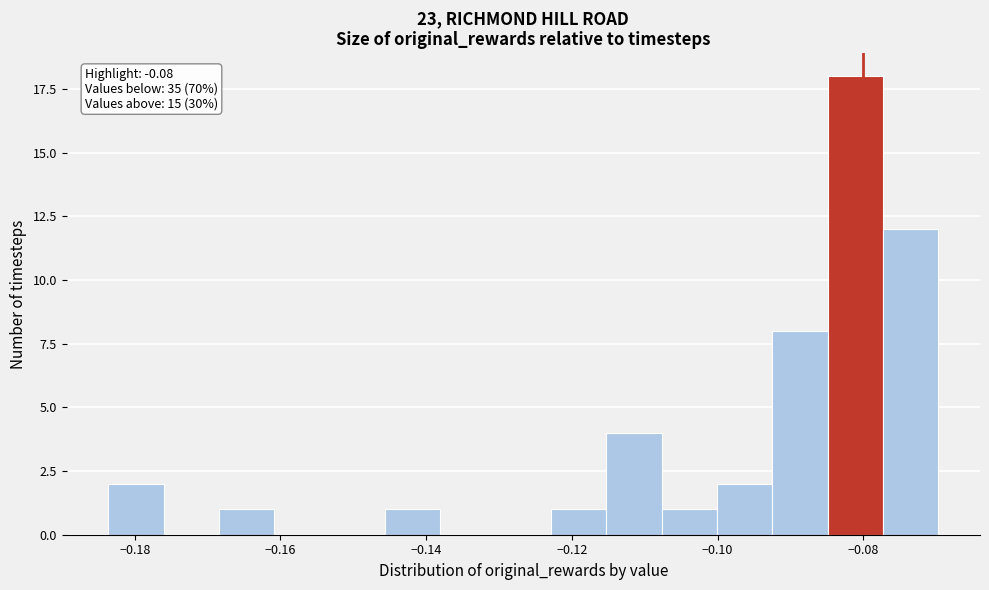

Read against the x-axis, roughly where is the centre of the tallest bar?

-0.082